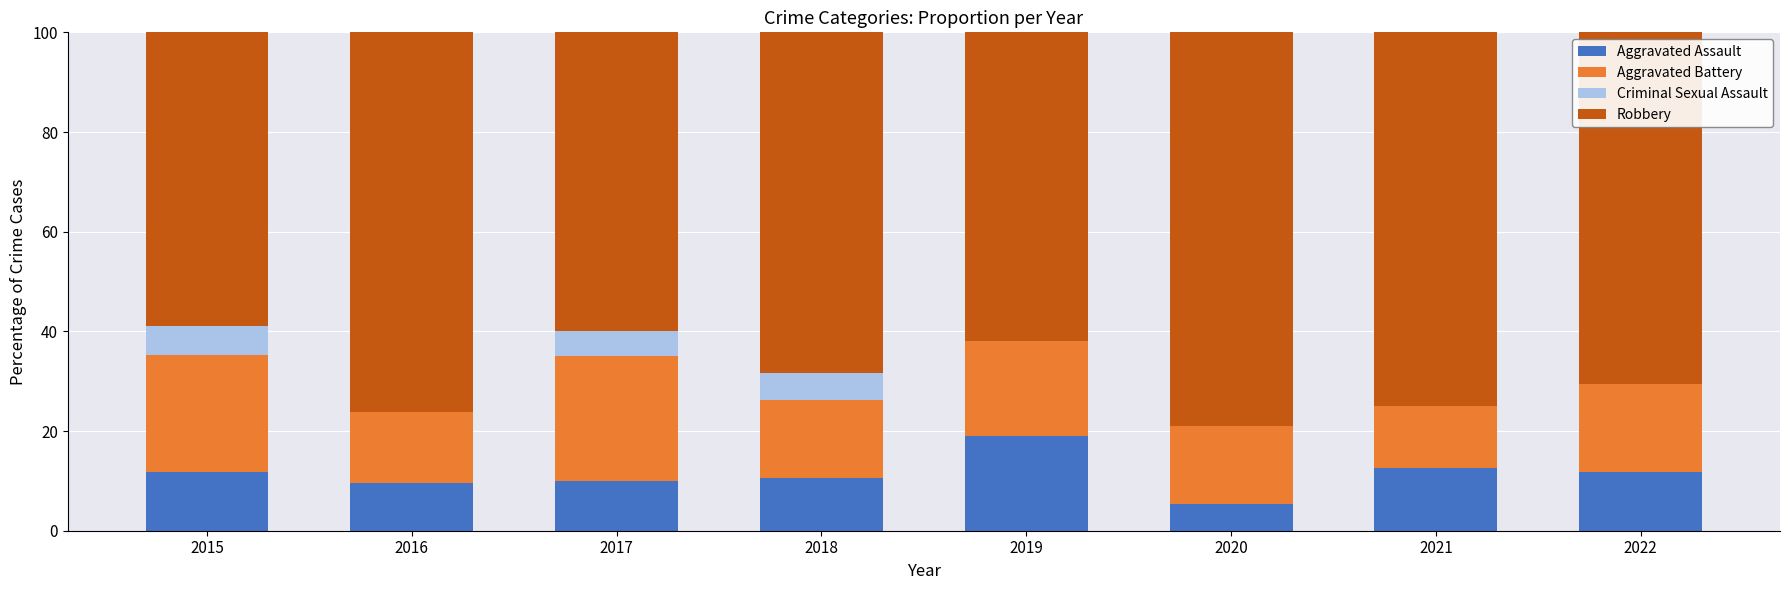

What is the total value across all series at 2018?

100.0